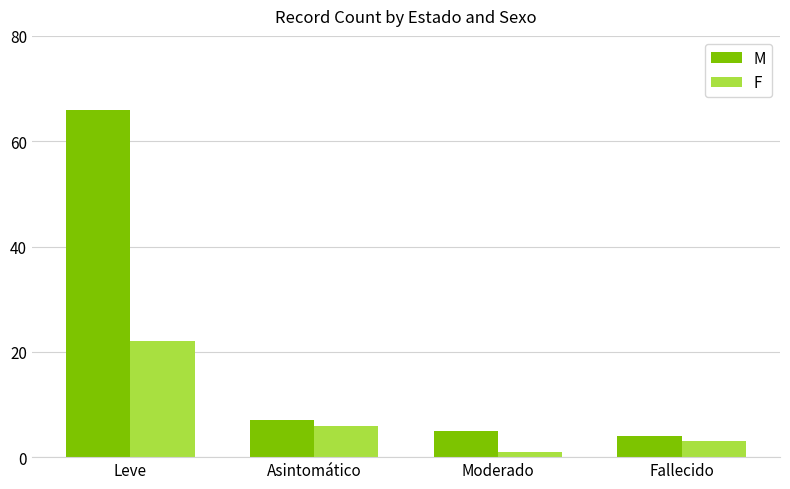

What are all the series names shown in the legend?

M, F